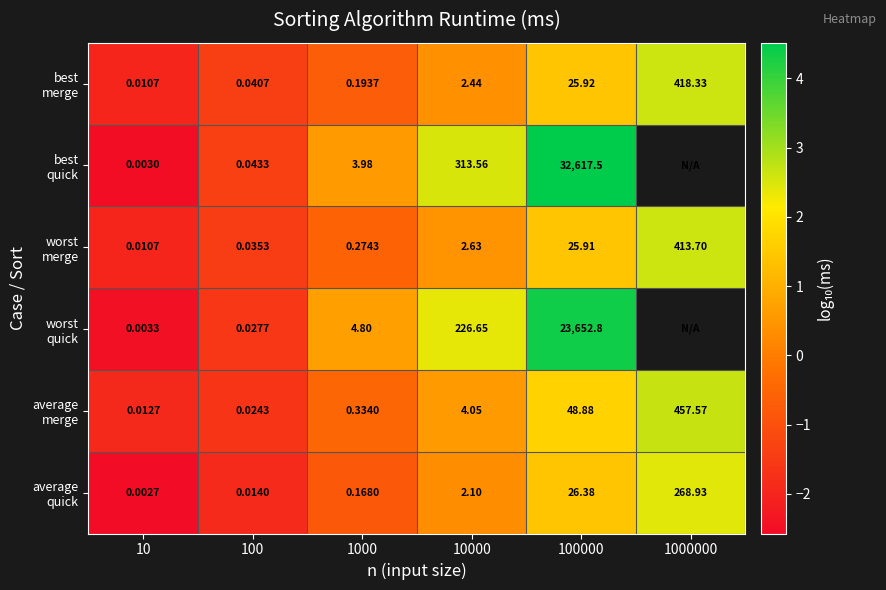

True or false: average quick has a value of -0.8 at 1000.

True